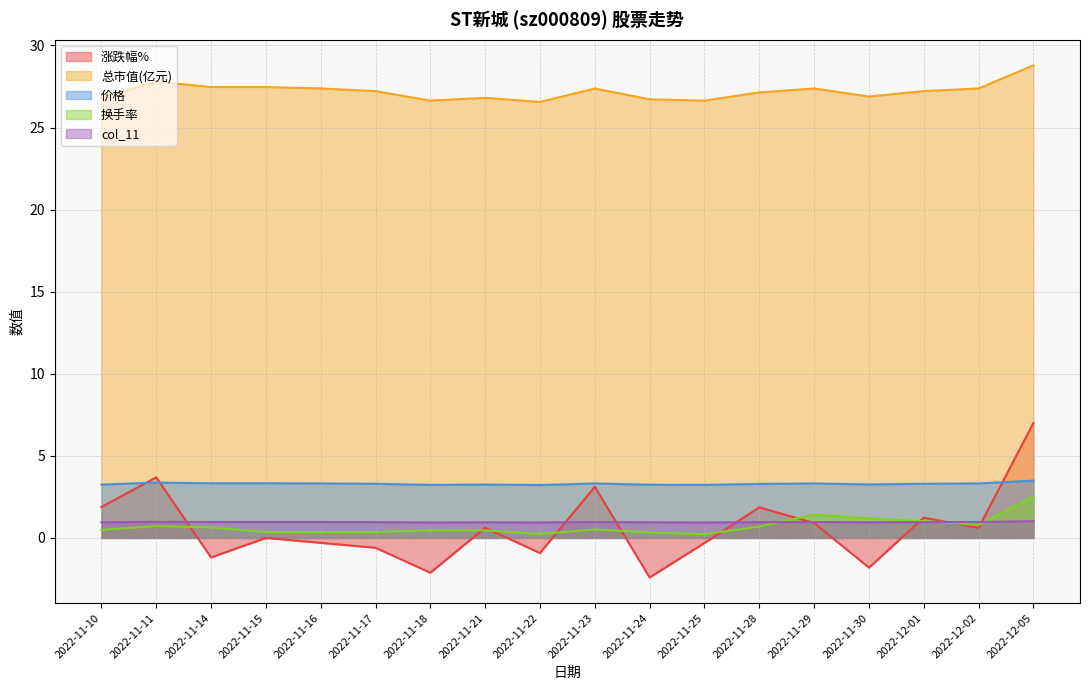

What is the difference between the maximum and minimum values in the 换手率 series?

2.3